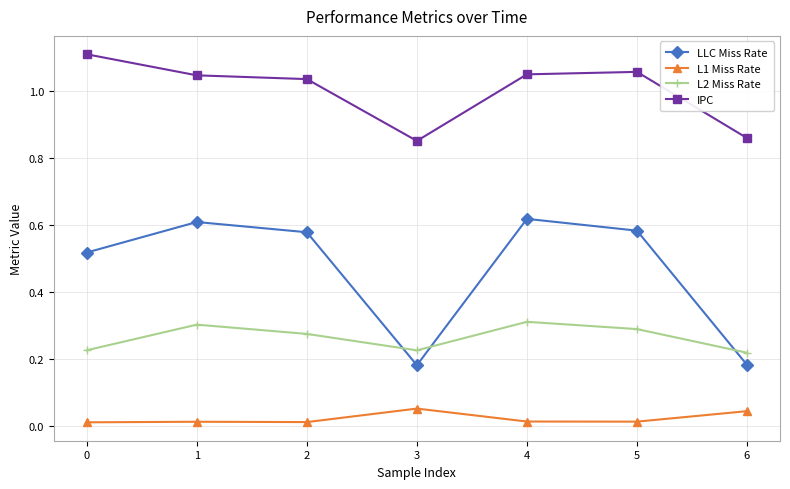

True or false: IPC has a value of 1.2 at 3.

False